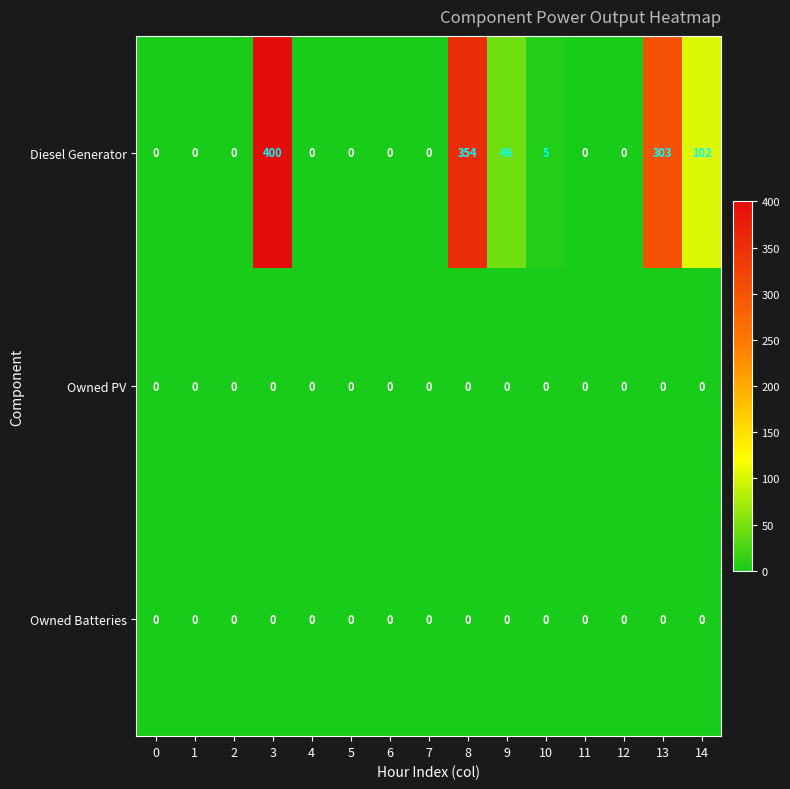

How many data points does each series have?

15